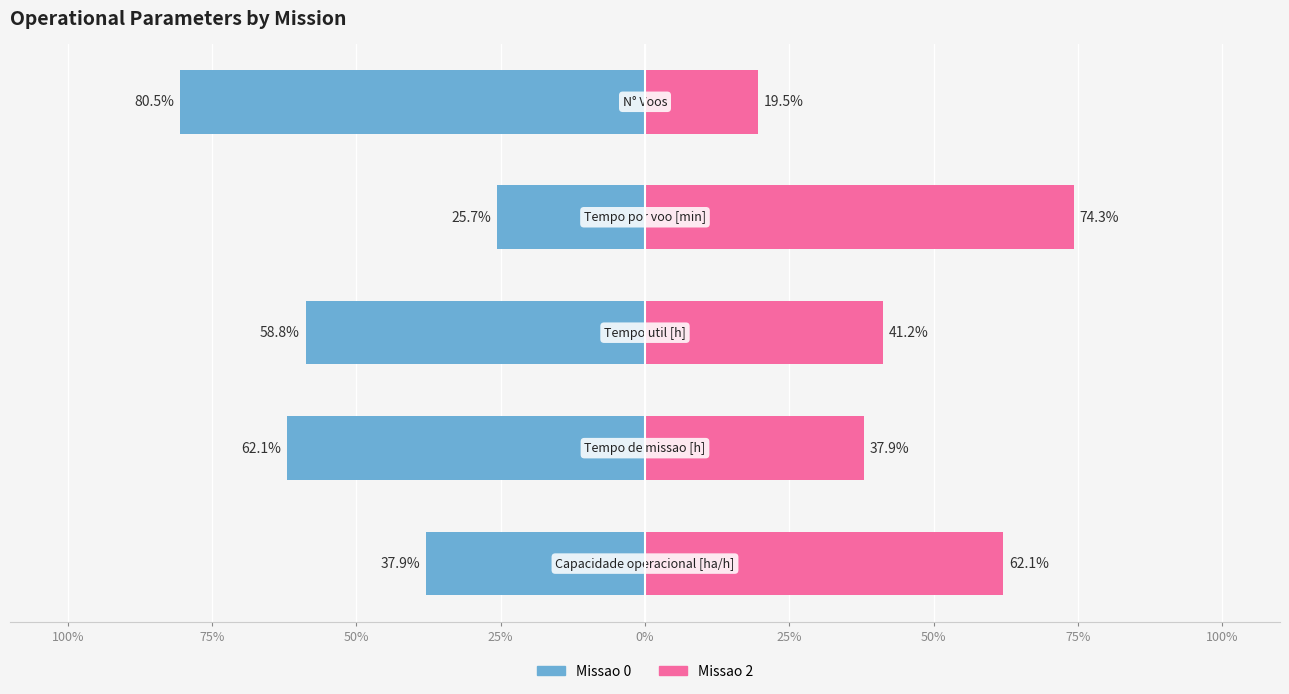

At 75%, list the series in order from largest to smallest.

Missao 2, Missao 0